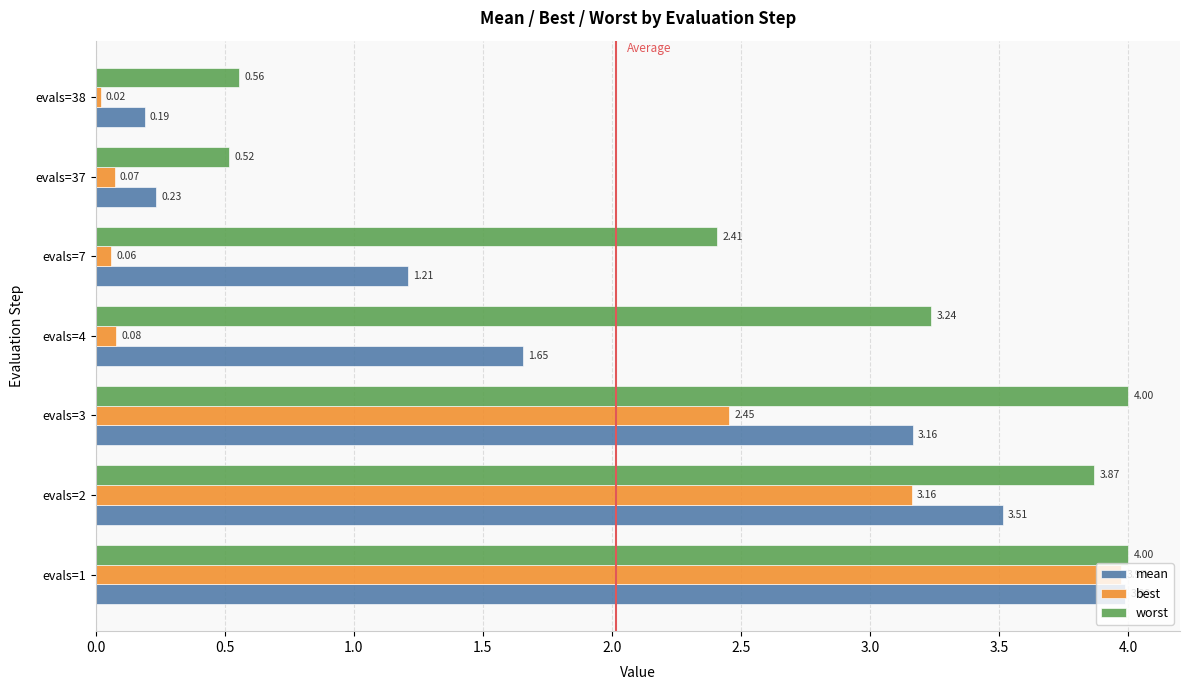

Between evals=37 and evals=38, which series saw the biggest shift?

best